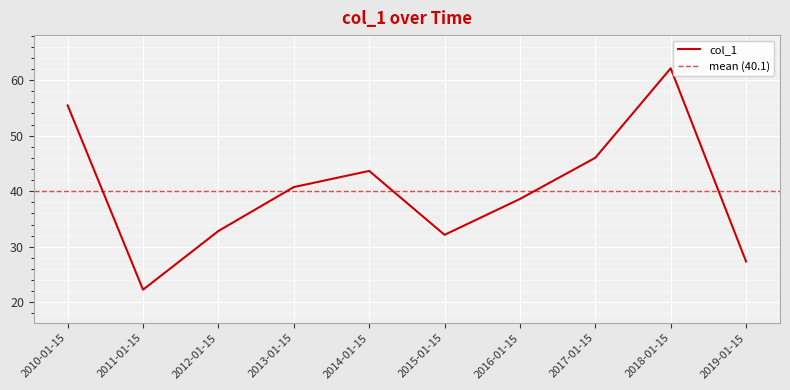

What is the difference between the maximum and minimum values?

39.8